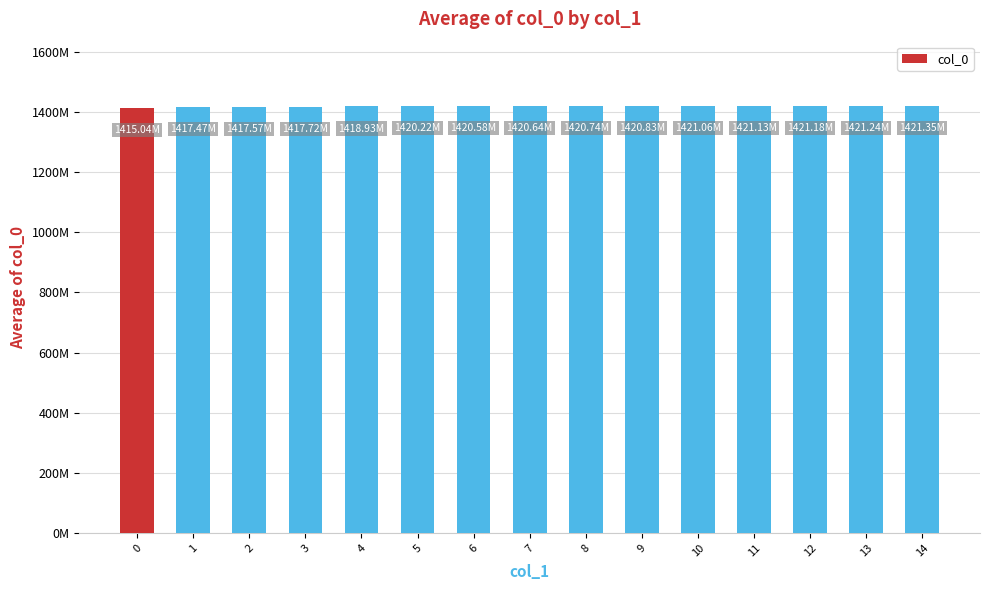

What is the value of the 5th bar from the left?

1418933736.0